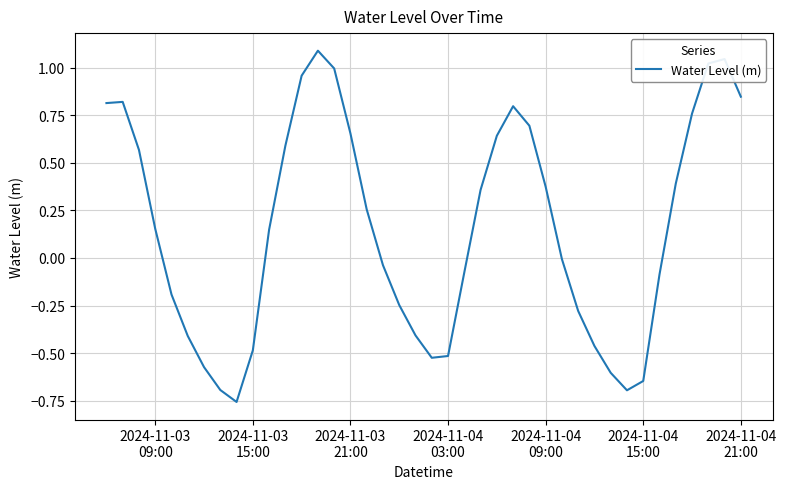

What is the difference between the maximum and minimum values?

1.8